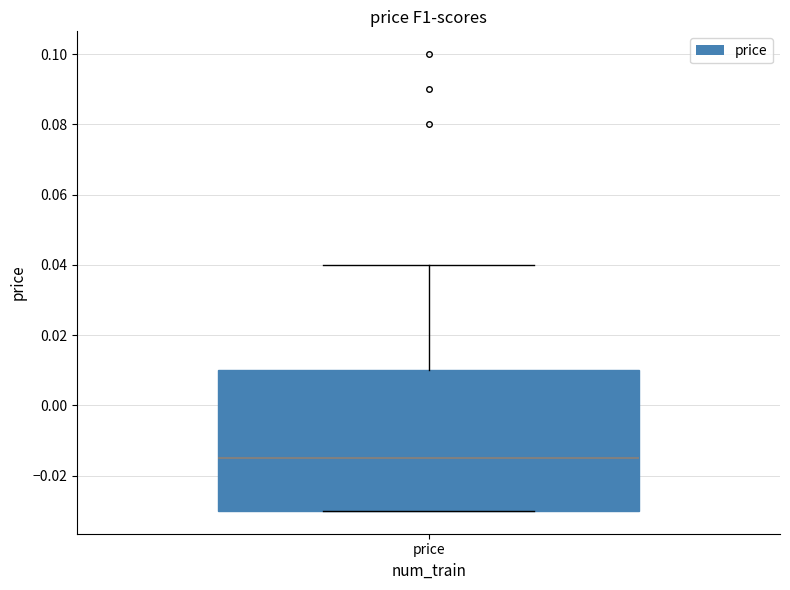

Transcribe this box plot: give where the median line is, the range the box spans, and where the two whiskers end, as read against the y-axis. The values are not printed on the chart, so give them approximately, as read against the axis.

median -0.014, box -0.030 to 0.010, whiskers -0.030 to 0.040